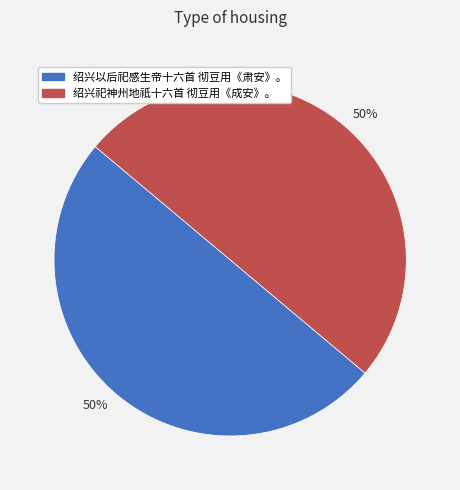

Do 绍兴以后祀感生帝十六首 彻豆用《肃安》。 and 绍兴祀神州地祇十六首 彻豆用《成安》。 together represent more than half of the pie?

Yes